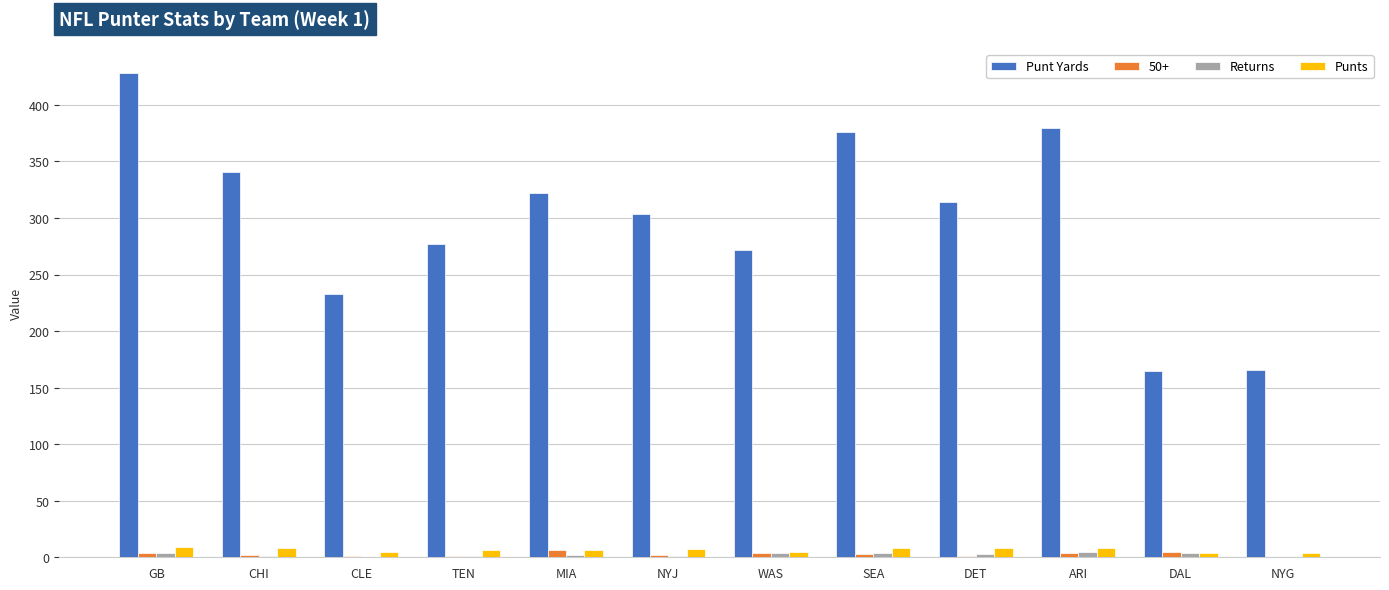

What is the maximum value for Punts?

9